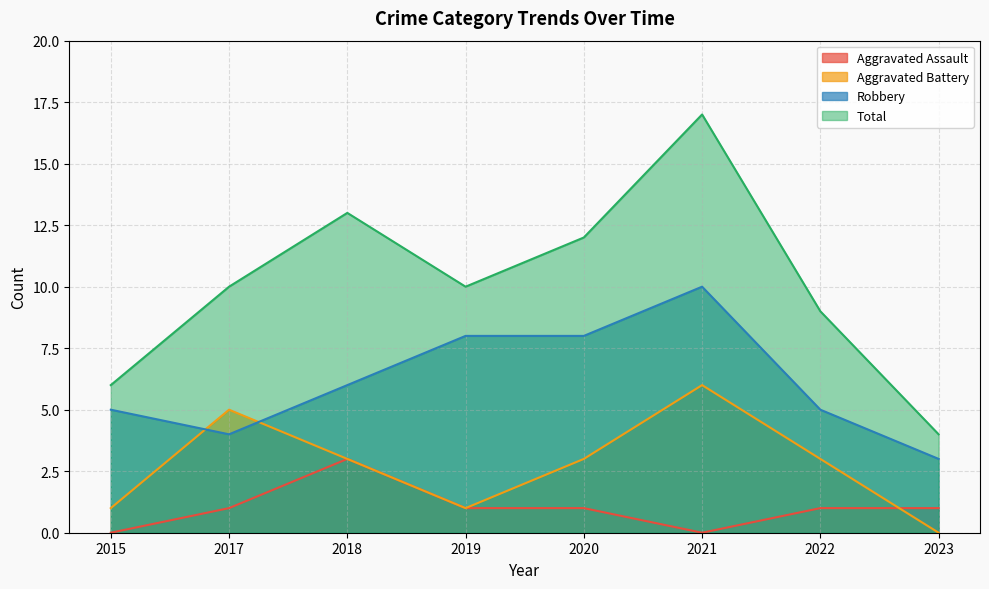

How many interior local valleys does the Aggravated Assault series have?

1